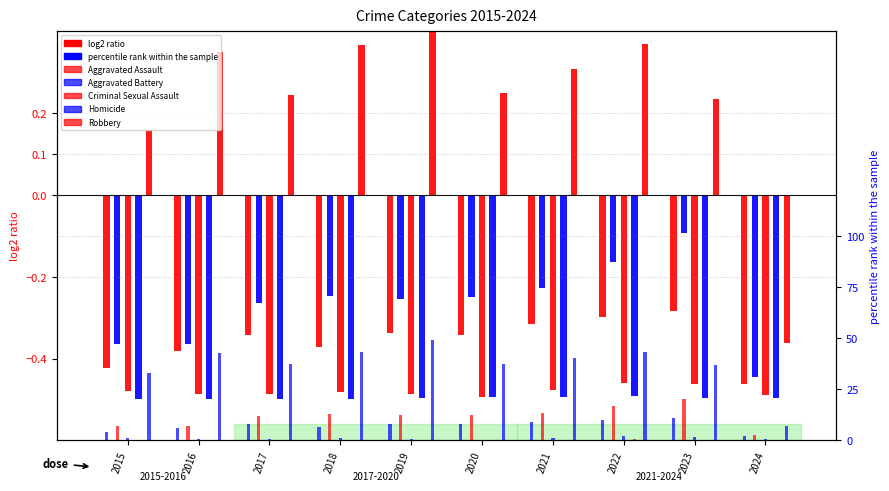

The value of Aggravated Assault at 2018 is -0.4. True or false?

True